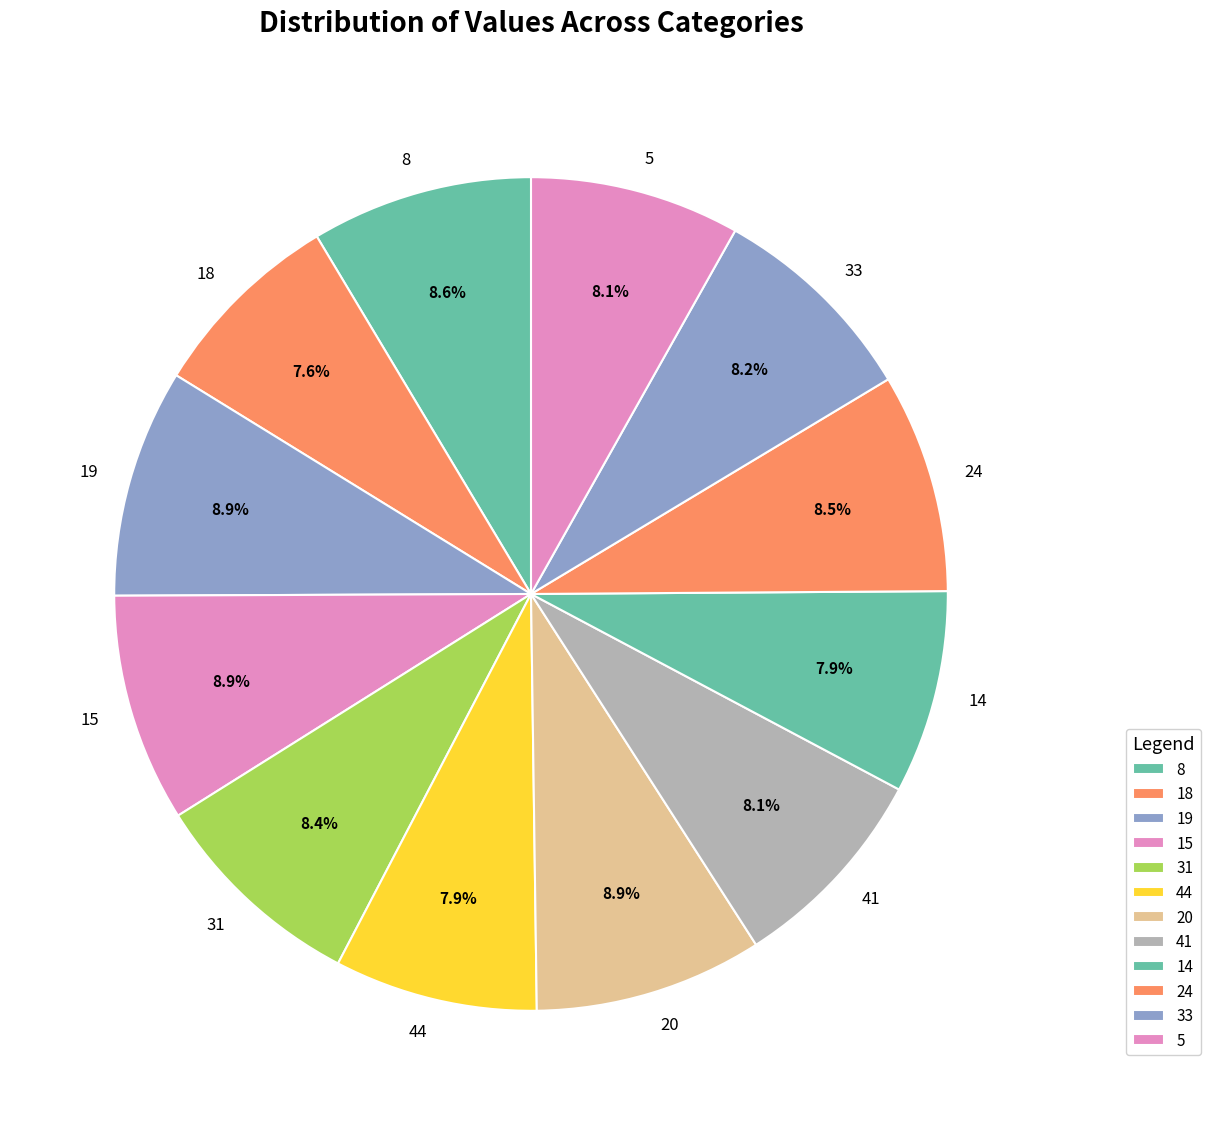

To the nearest percent, what percentage of the pie is 31?

8%